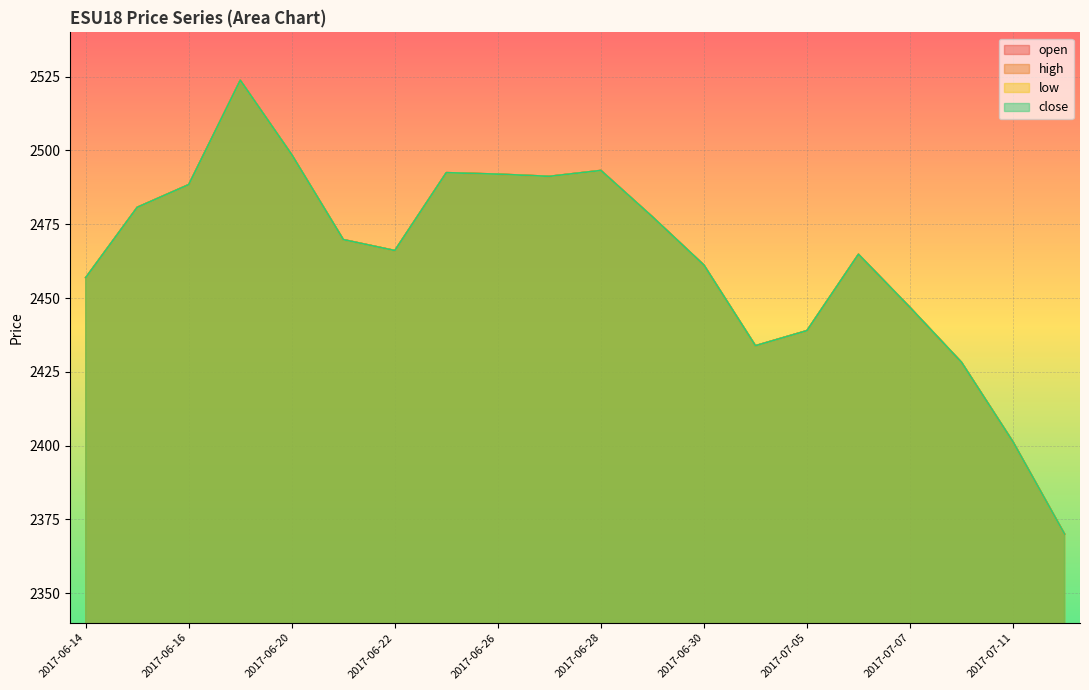

What is the minimum value for close?

2370.0